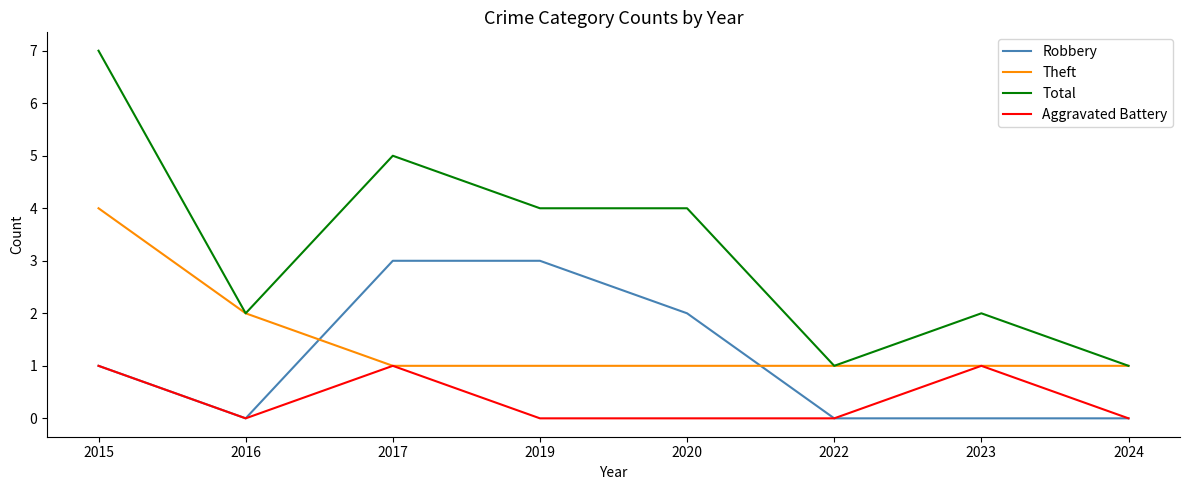

What is the total value across all series at 2019?

8